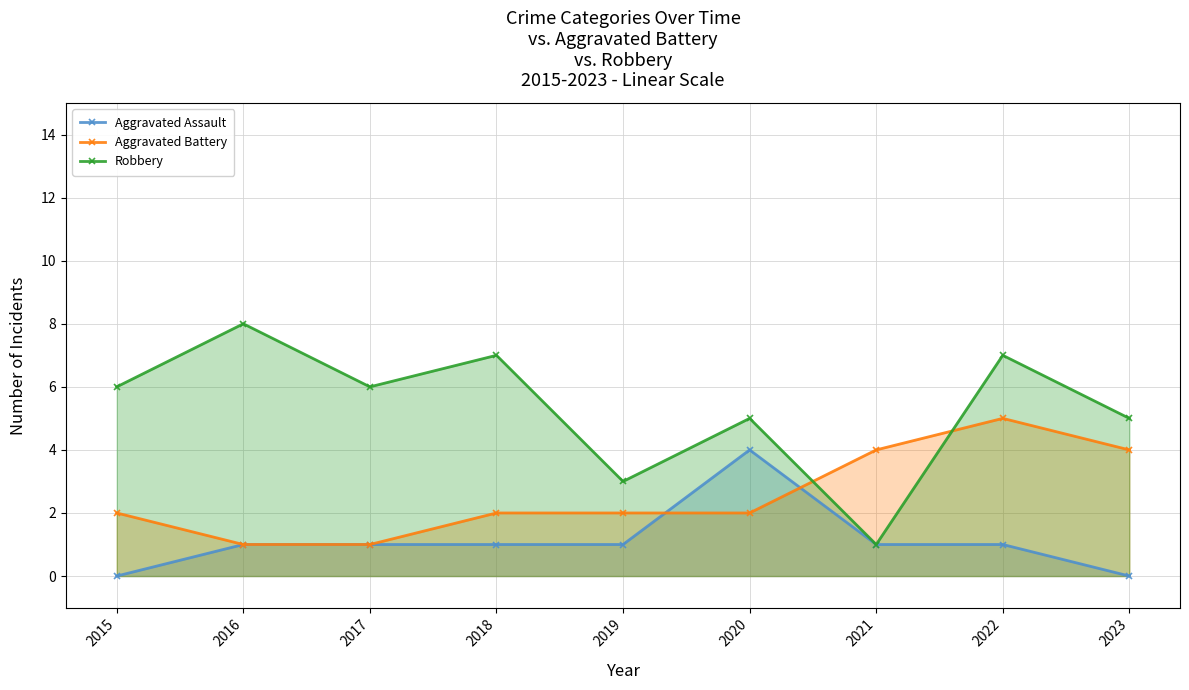

How many times do Aggravated Battery and Robbery cross each other?

2